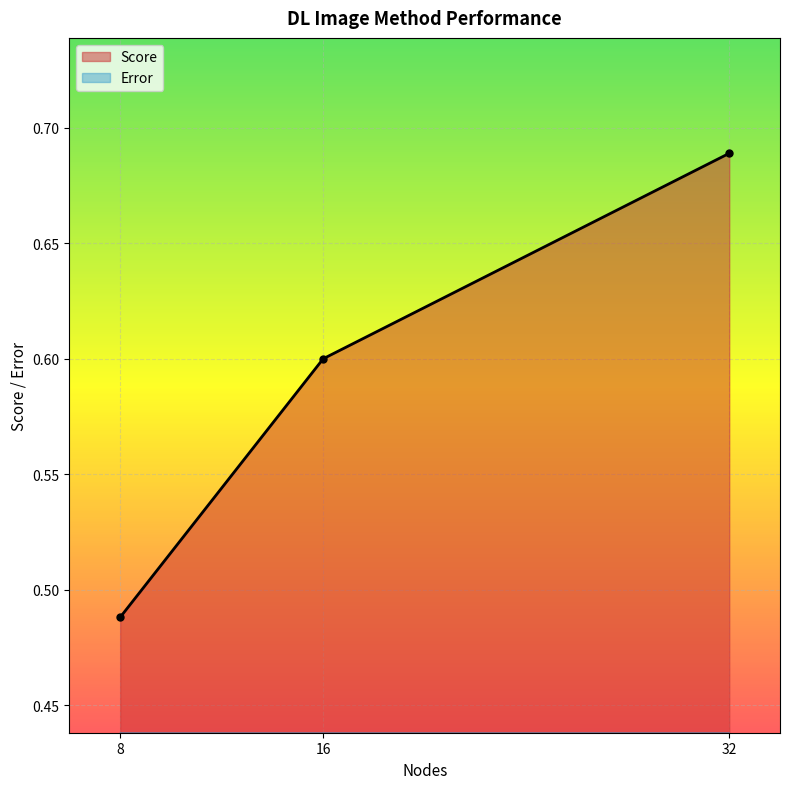

Reading left to right, transcribe all the data shown in this chart.

Score: 8=0.5	16=0.6	32=0.7
Error: 8=0.0	16=0.0	32=0.0